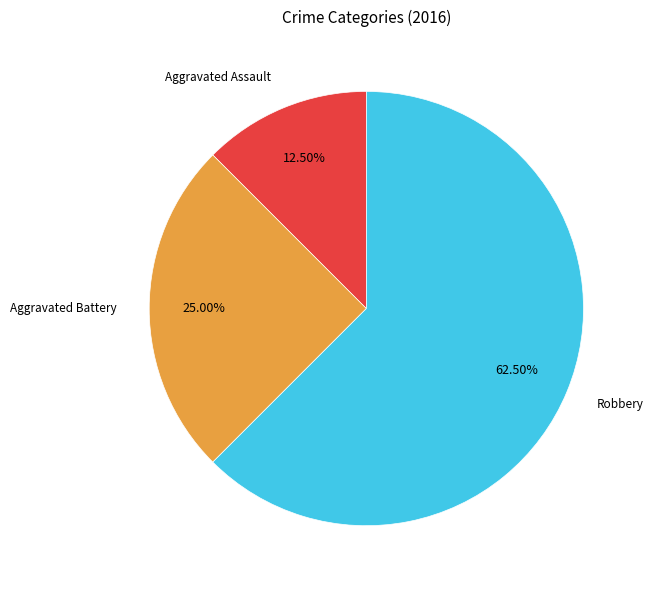

Is there a majority slice in this chart?

Yes